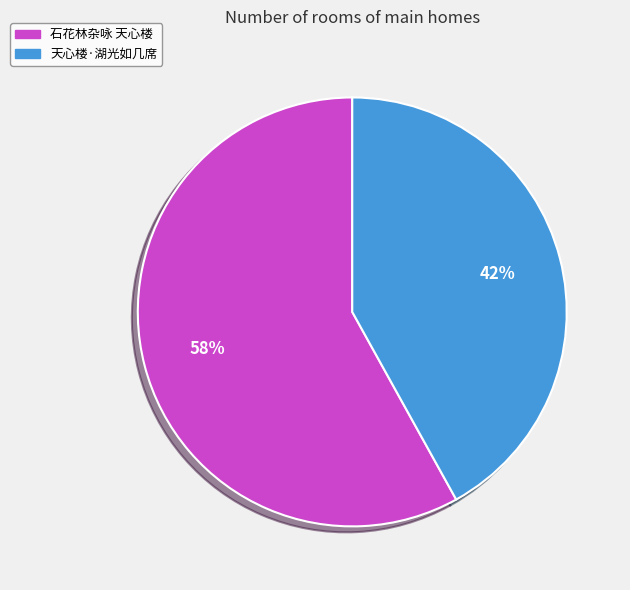

Rank the categories by value from highest to lowest.

石花林杂咏 天心楼, 天心楼·湖光如几席